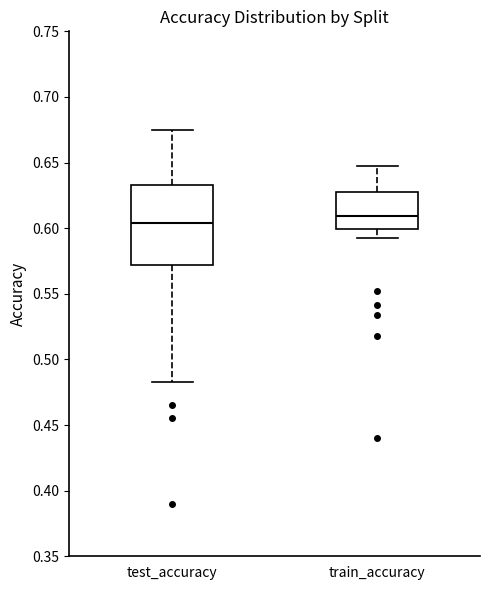

Which box's median line is the lowest?

test_accuracy